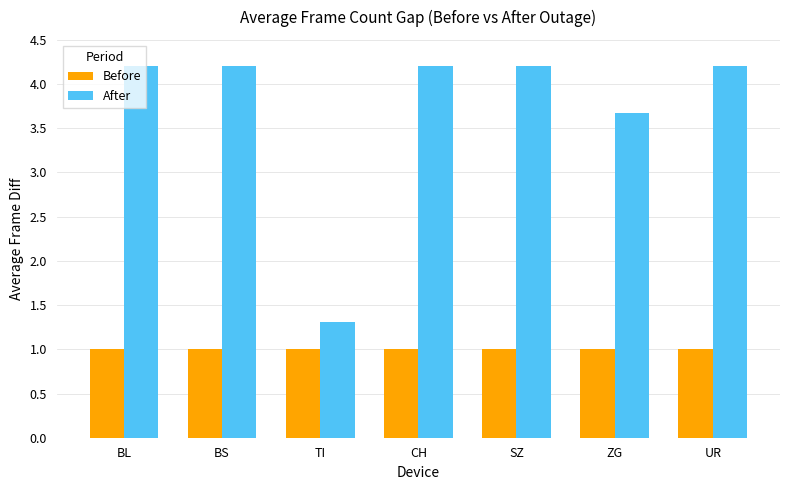

Rank the series by their maximum value, from lowest to highest.

Before, After